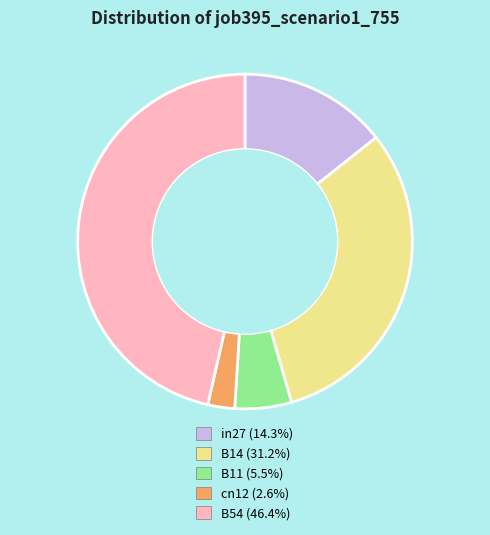

Which category has the biggest portion of the pie?

B54